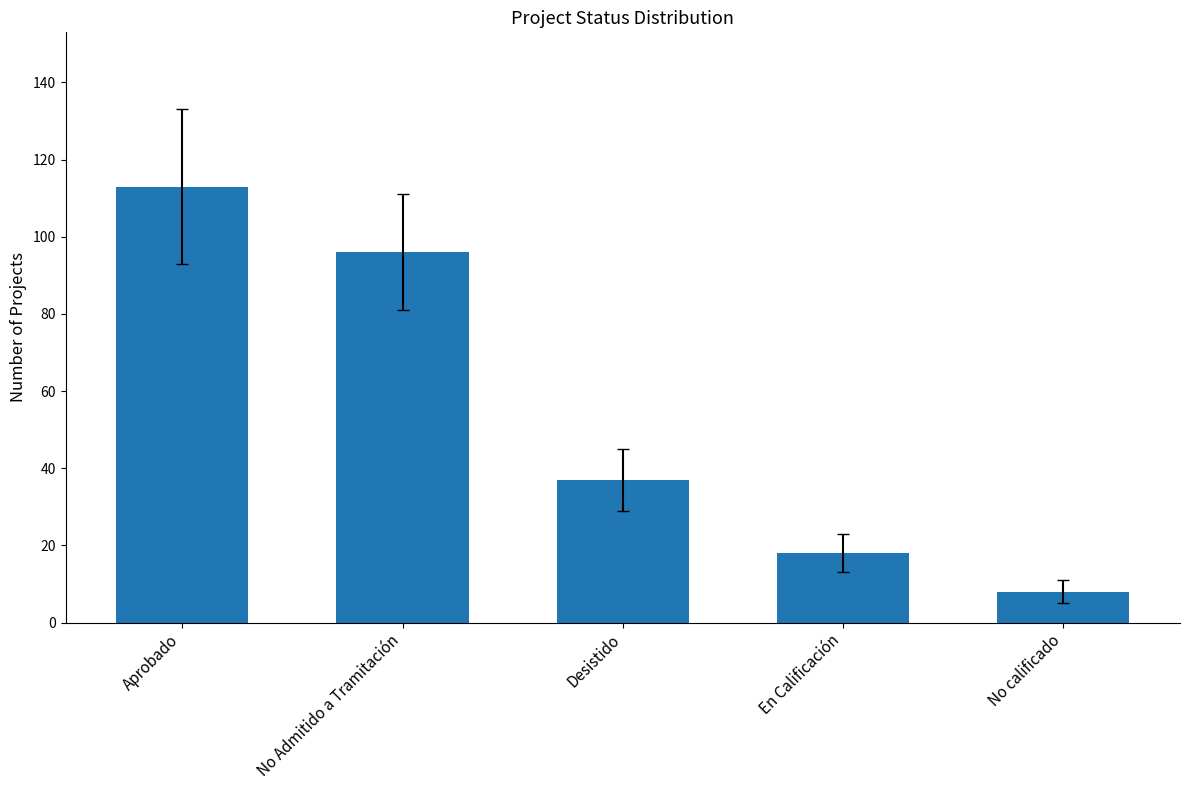

Rank the categories by value from lowest to highest.

No calificado, En Calificación, Desistido, No Admitido a Tramitación, Aprobado